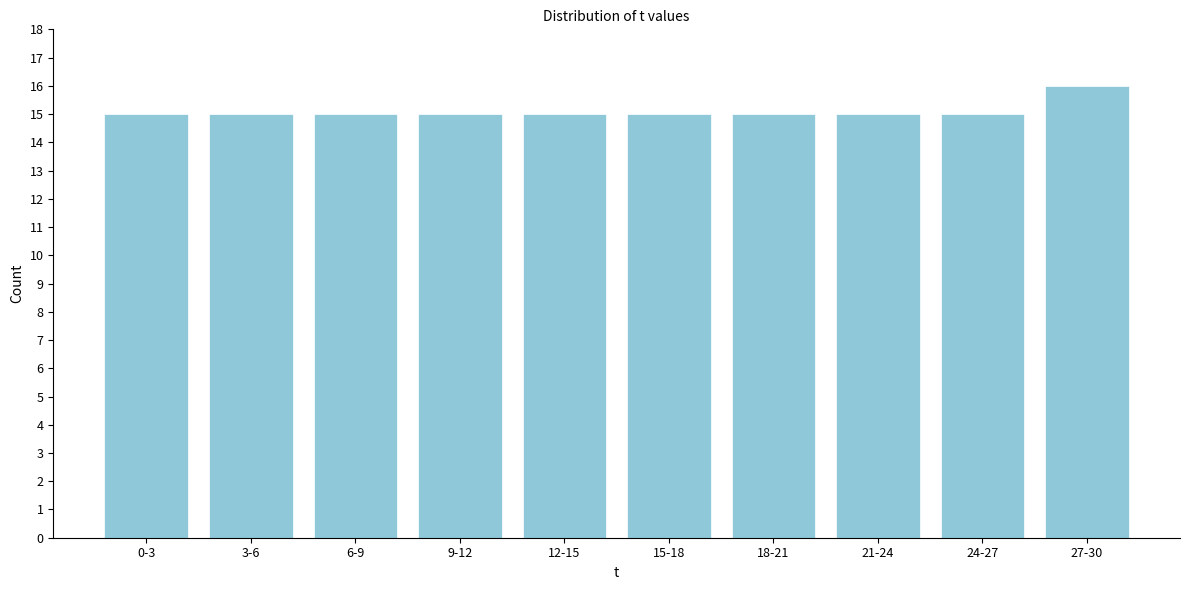

Reading left to right, list all the values displayed in this chart.

15	15	15	15	15	15	15	15	15	16